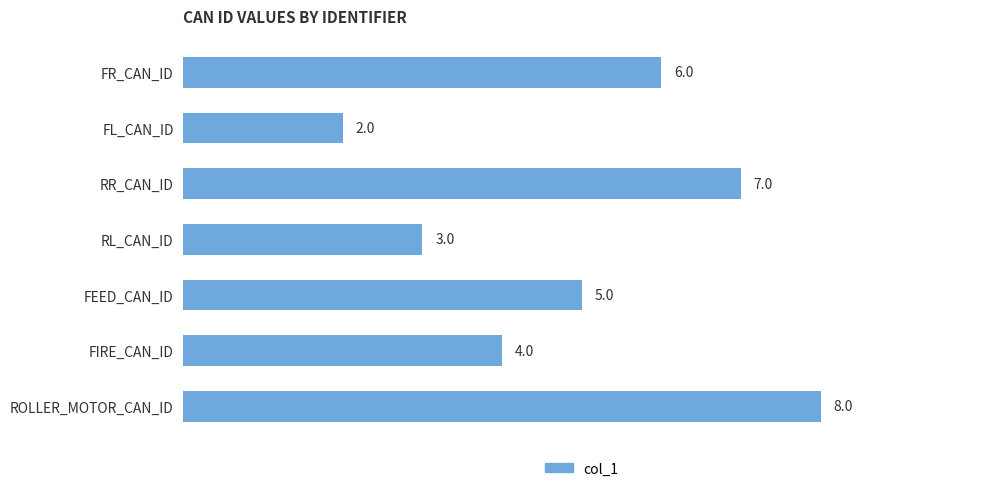

Is it true that the value at FIRE_CAN_ID is 4?

True